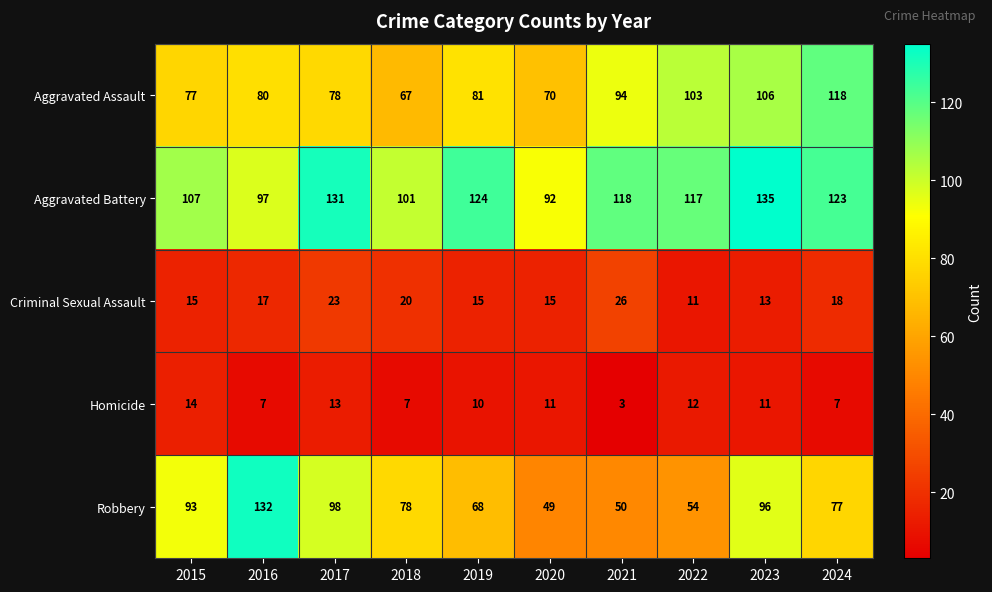

What is the maximum value shown in the chart?

135